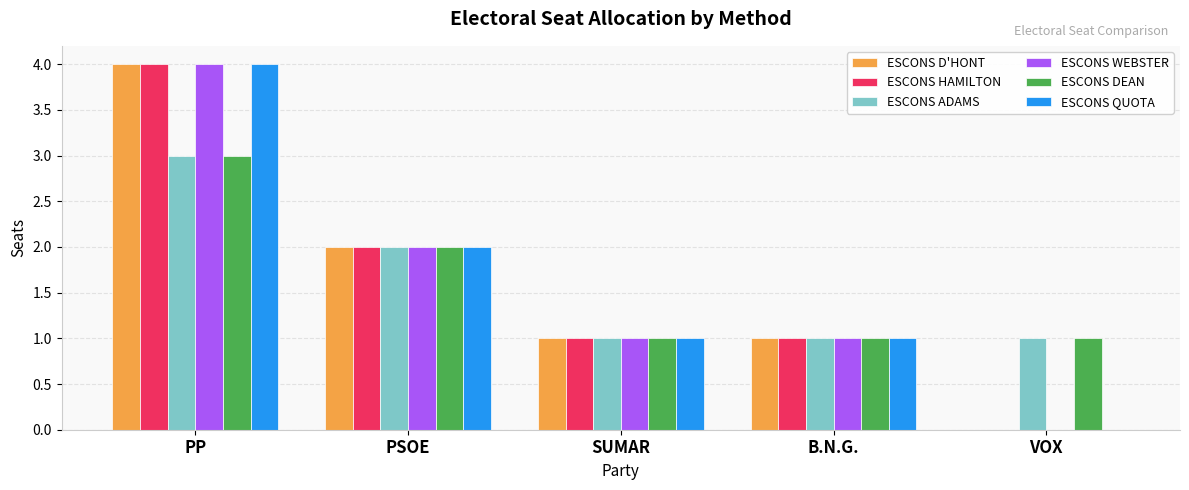

Count the number of data series in this chart.

6